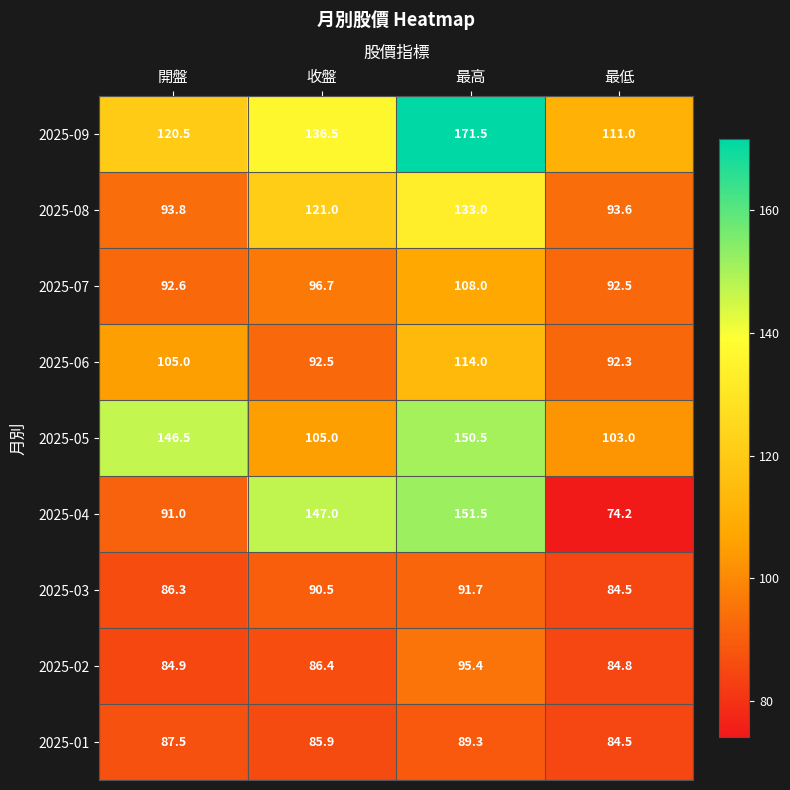

What is the difference between the maximum and minimum values in the 2025-06 series?

21.7